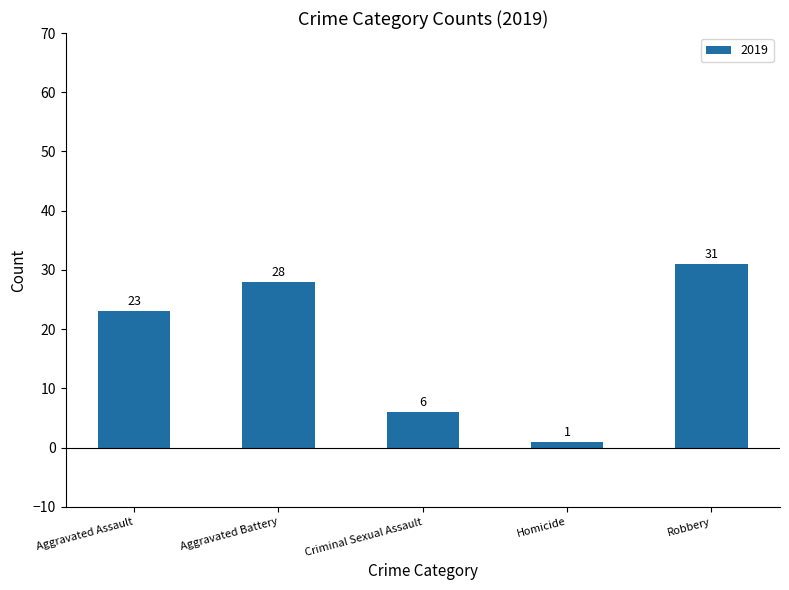

How many bars are there in total?

5